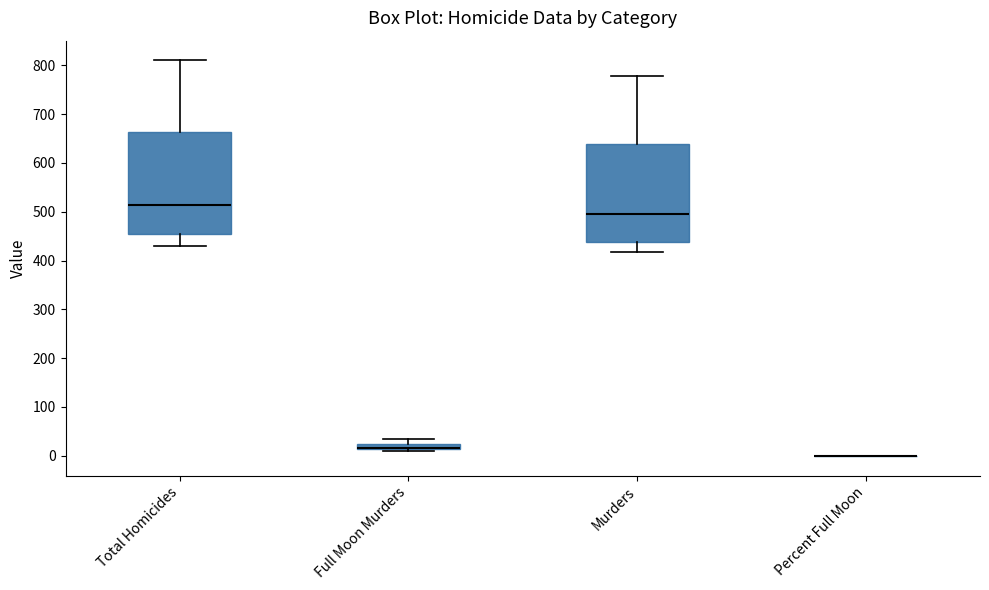

Where does the median line of the box for Total Homicides sit on the y-axis? The values are not printed on the chart, so give them approximately, as read against the axis.

510